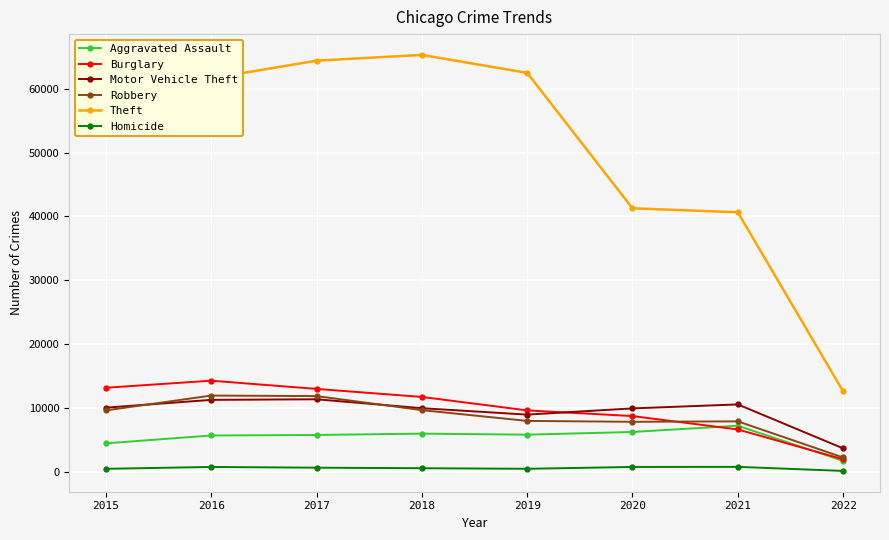

How many lines are shown in the chart?

6